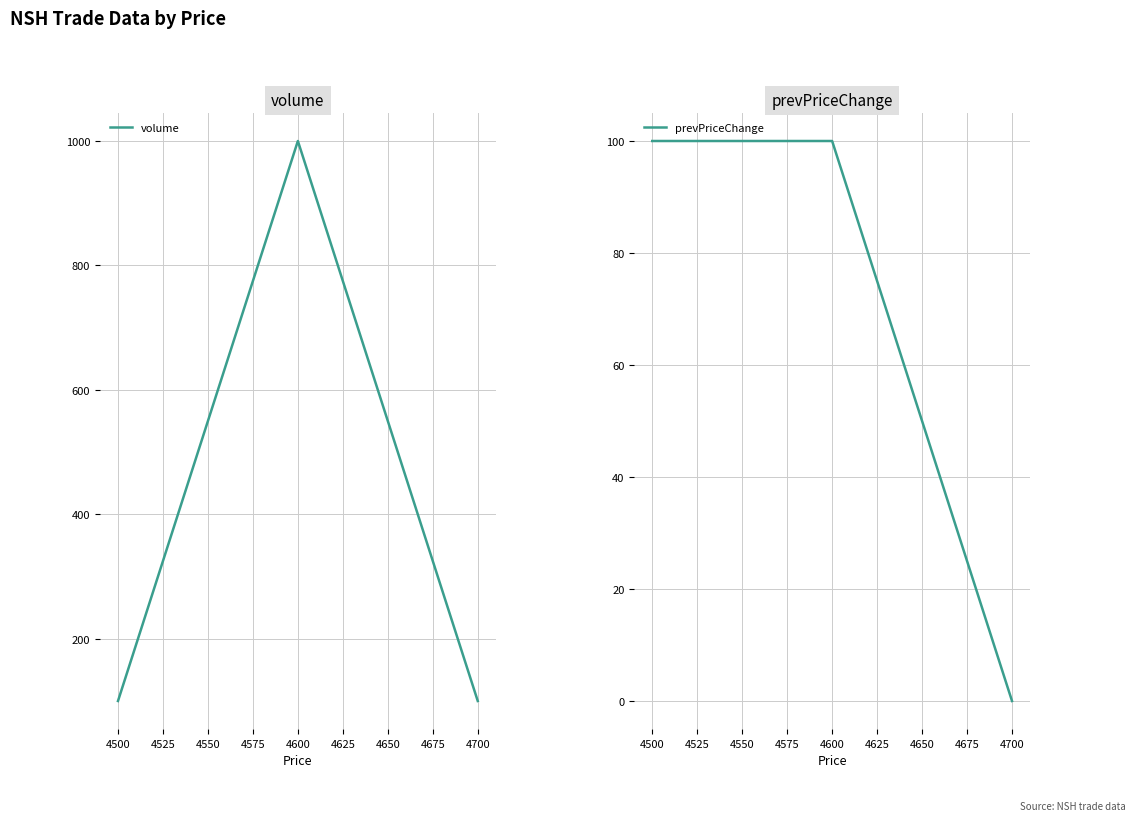

Does the chart have visible grid lines?

Yes